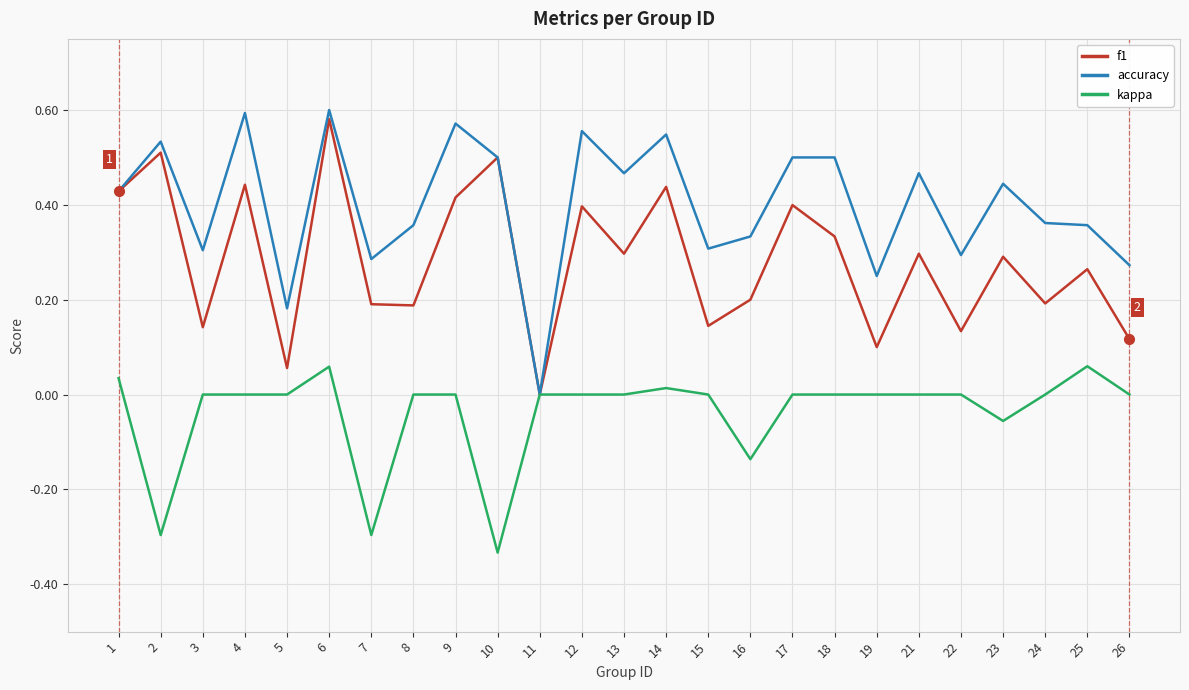

Which series has the widest spread of values?

accuracy